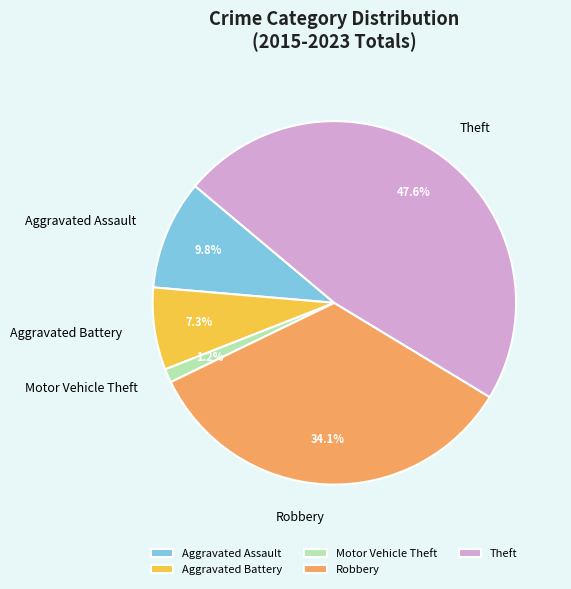

How many segments does this pie chart have?

5